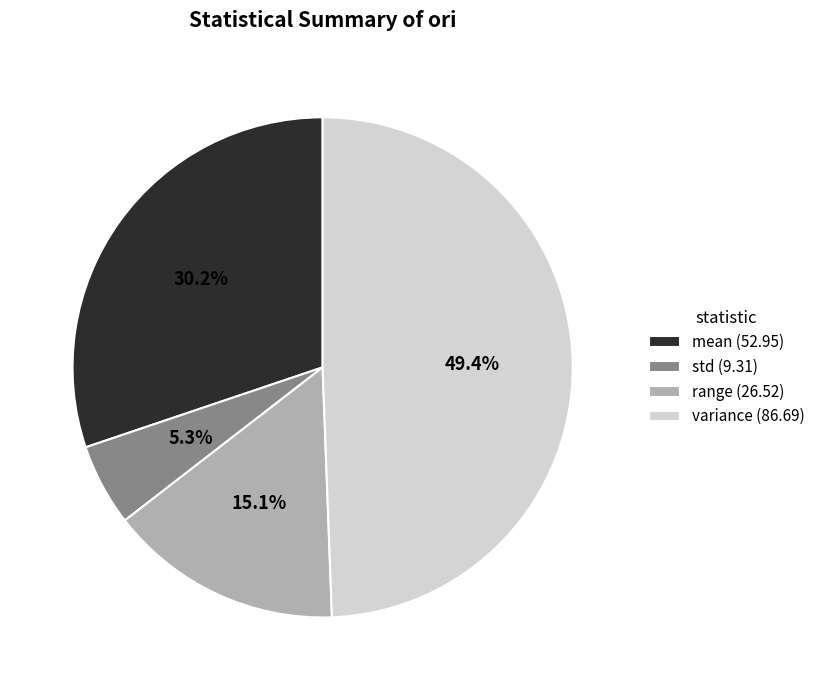

To the nearest percent, what is the average slice percentage?

25%